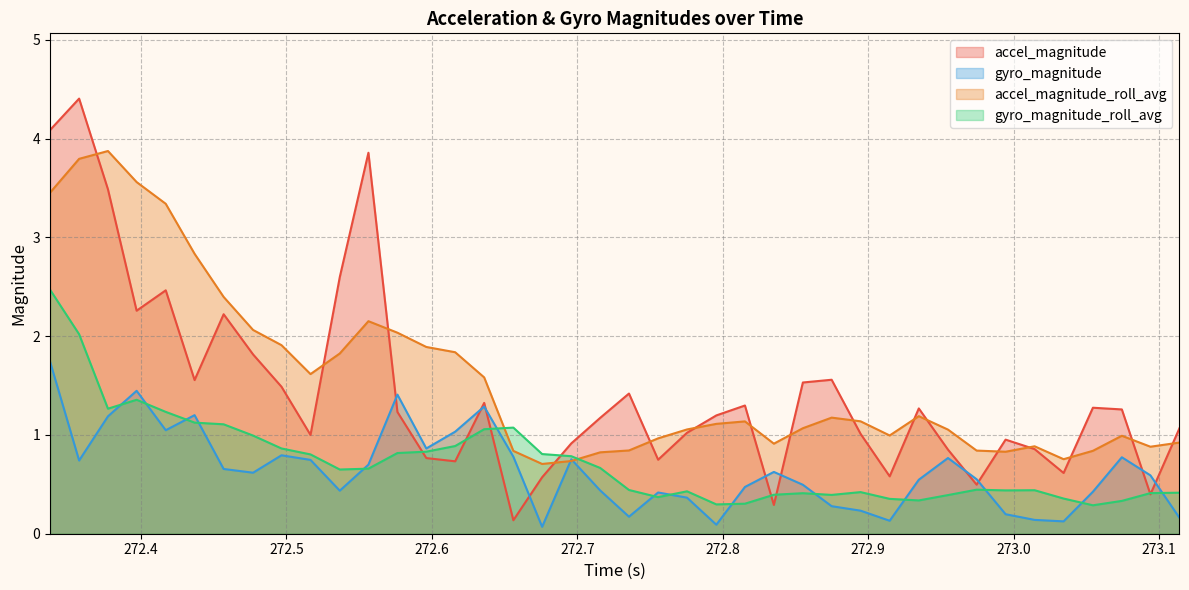

Does the chart have visible grid lines?

Yes